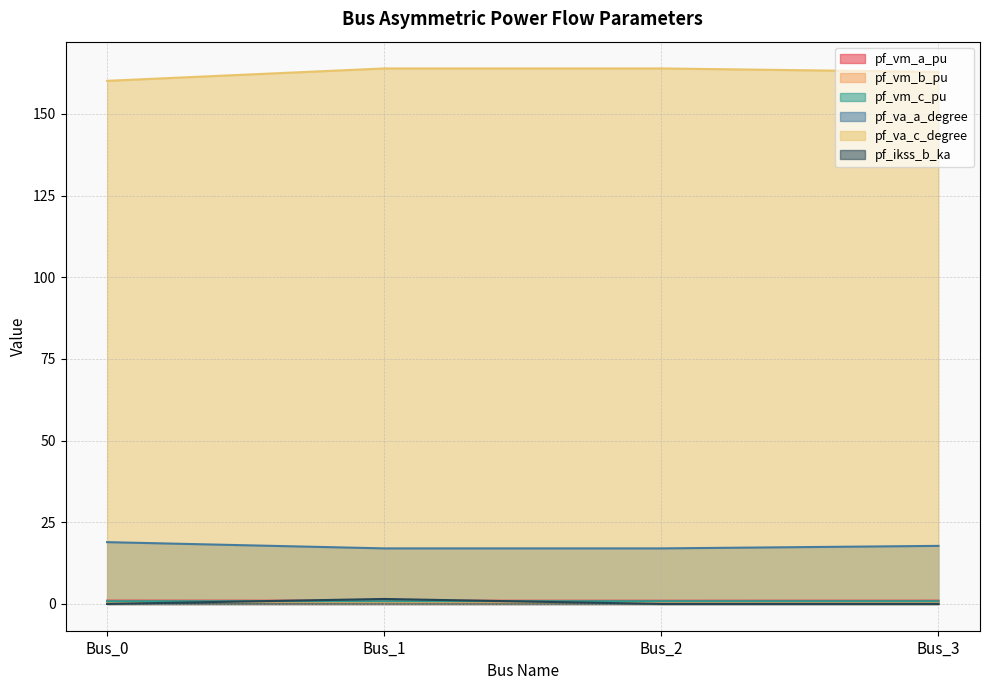

At which label does pf_va_c_degree first exceed 163?

Bus_1